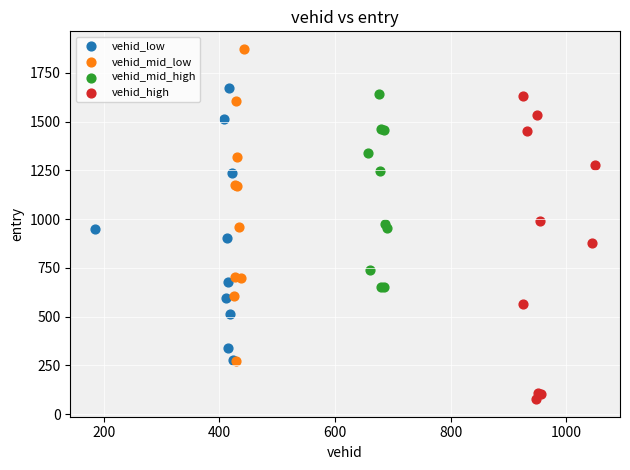

Which series reaches the minimum Y coordinate?

vehid_high